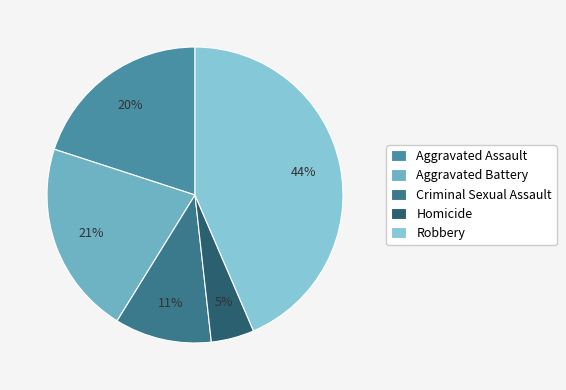

What is the ratio of the value at Homicide to the value at Aggravated Battery?

0.2